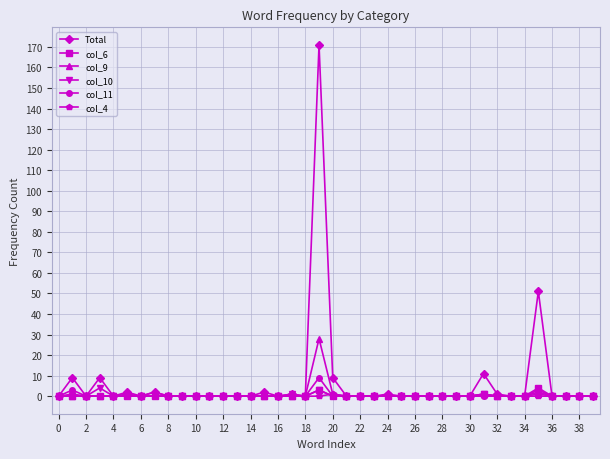

Does the chart have visible grid lines?

Yes